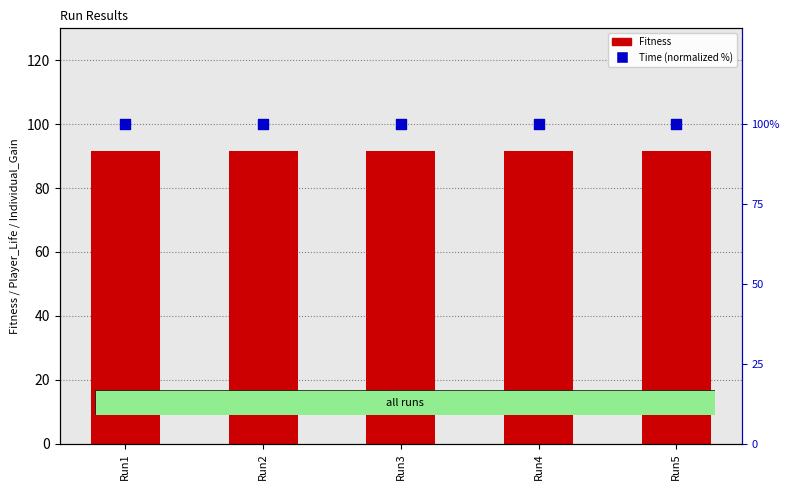

Which series has the largest total across all categories?

Time (normalized %)